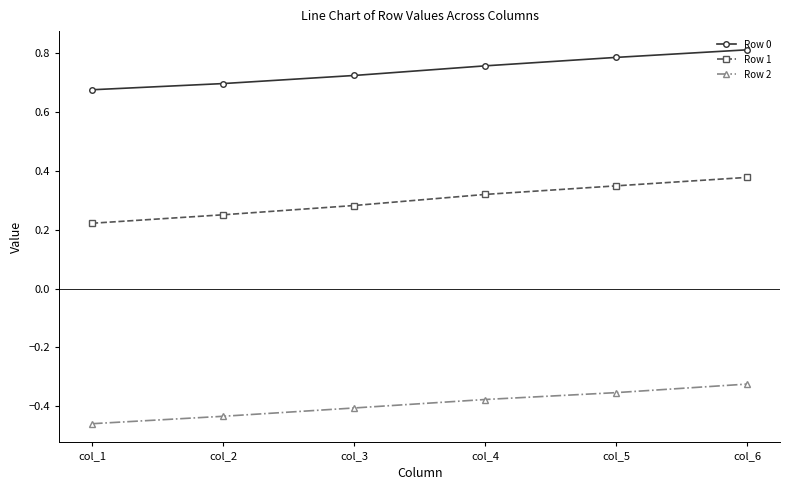

True or false: Row 0 has a value of 1.1 at col_3.

False